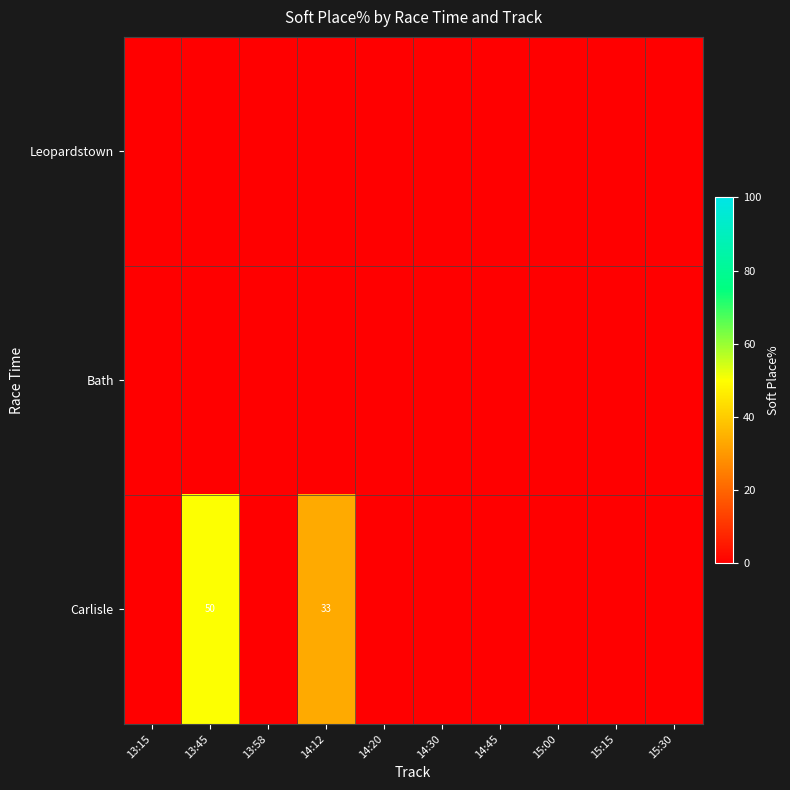

True or false: Carlisle has a value of 33 at 14:12.

True